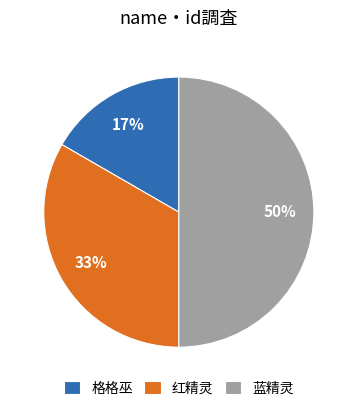

Does 格格巫 represent more than half of the total?

No